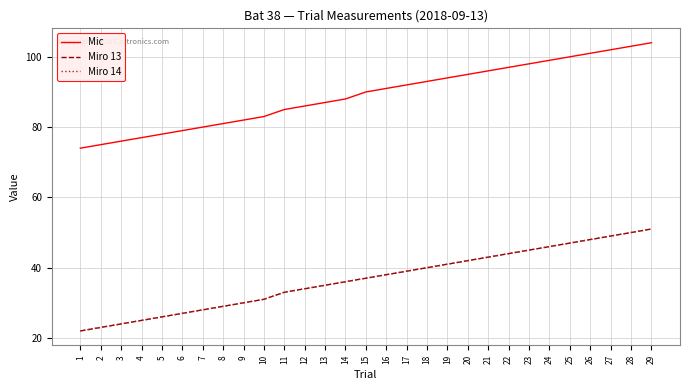

Does the chart have visible grid lines?

Yes